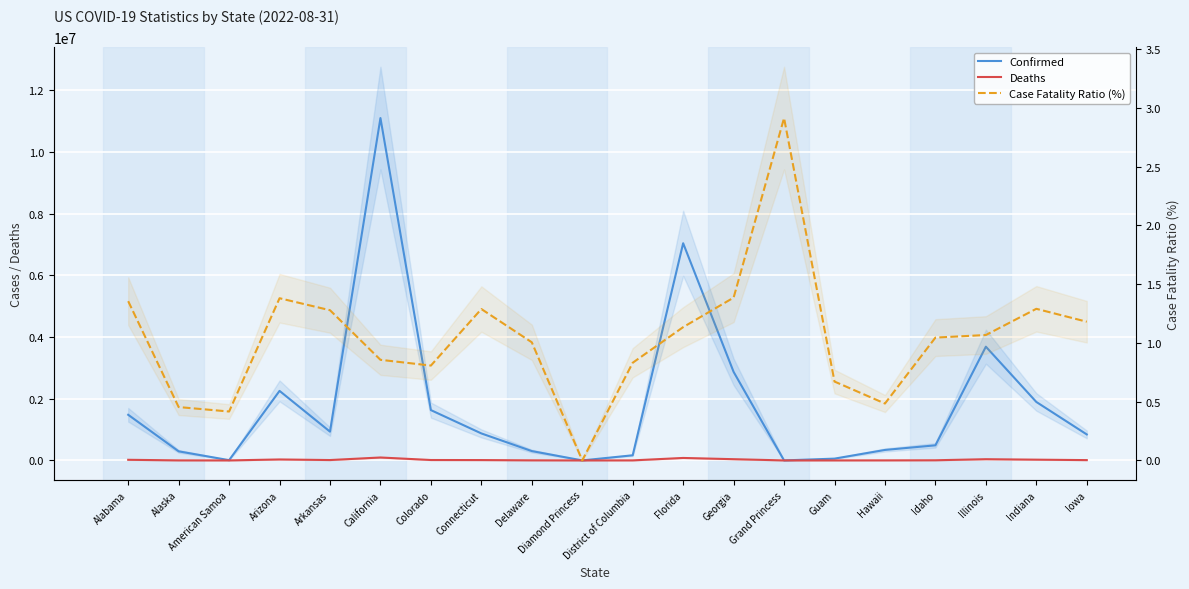

What position from the right is Connecticut?

13